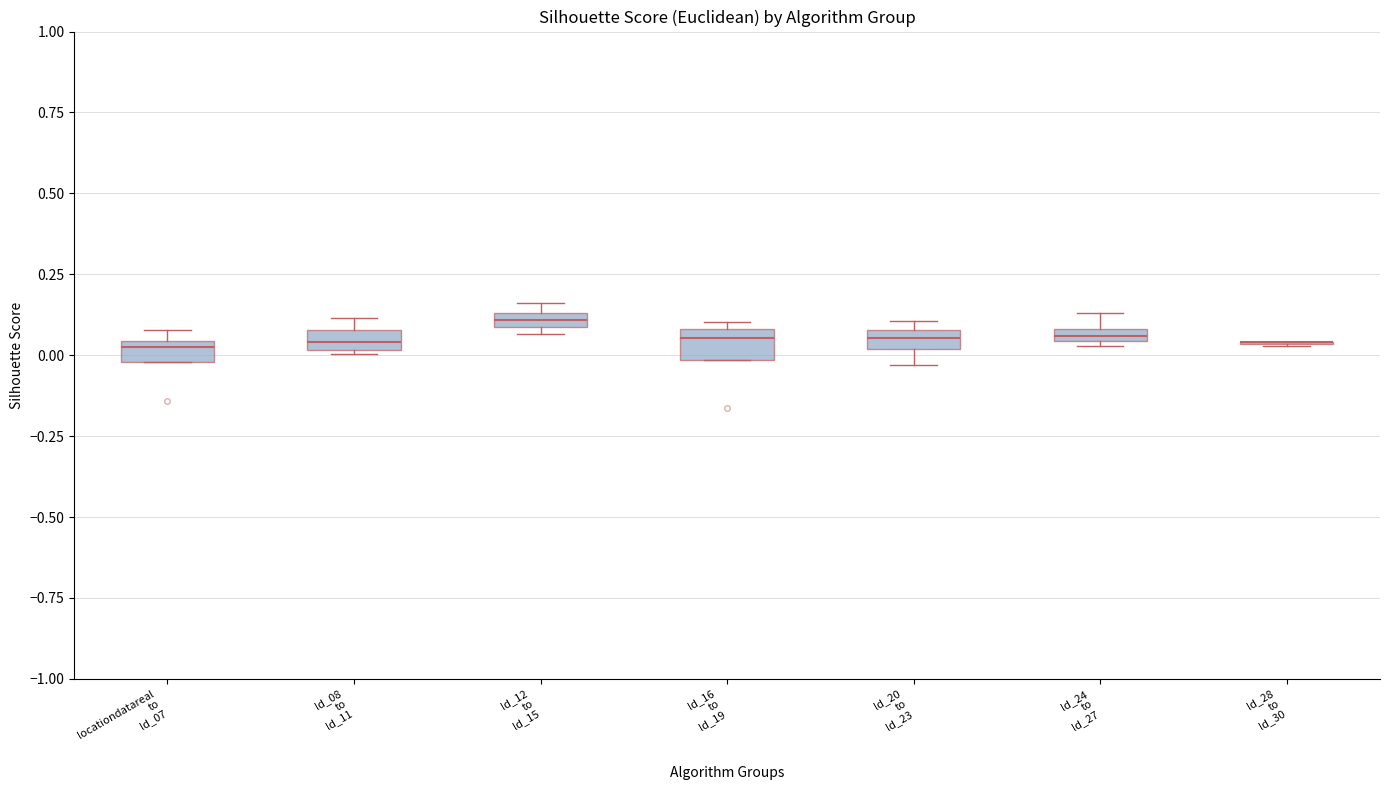

Where does the median line of the box for ld_20 to ld_23 sit on the y-axis? The values are not printed on the chart, so give them approximately, as read against the axis.

0.05